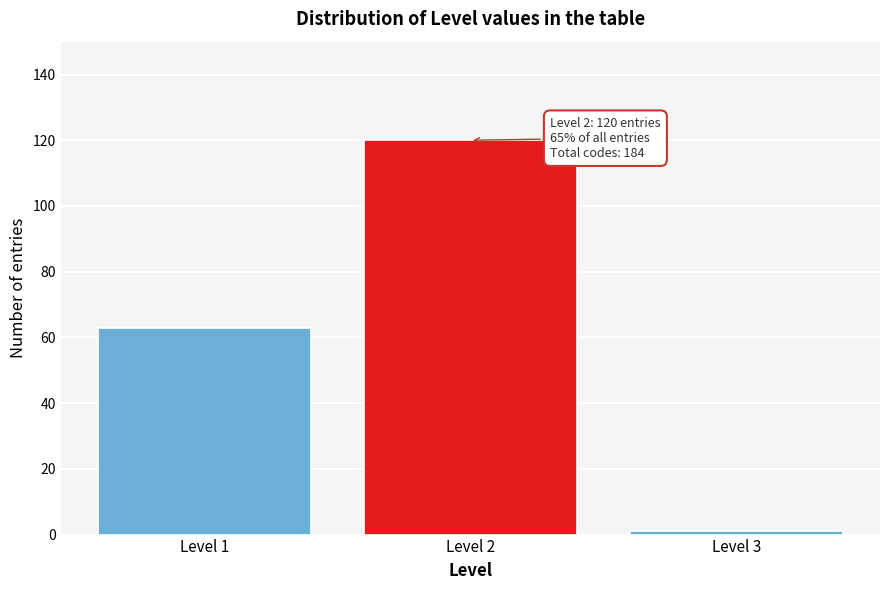

Reading left to right, transcribe all the data shown in this chart.

Level 1=63	Level 2=120	Level 3=1